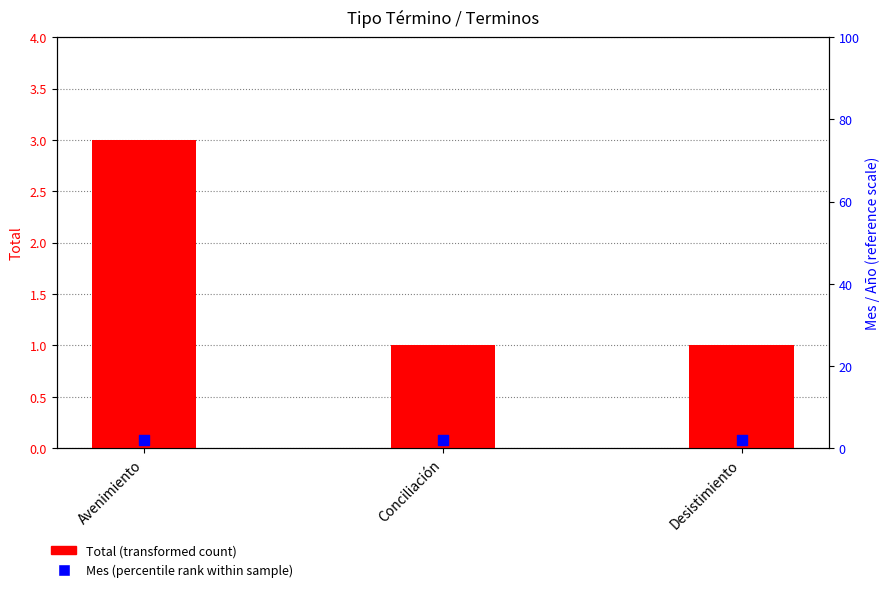

What is the total value across all series at Avenimiento?

5